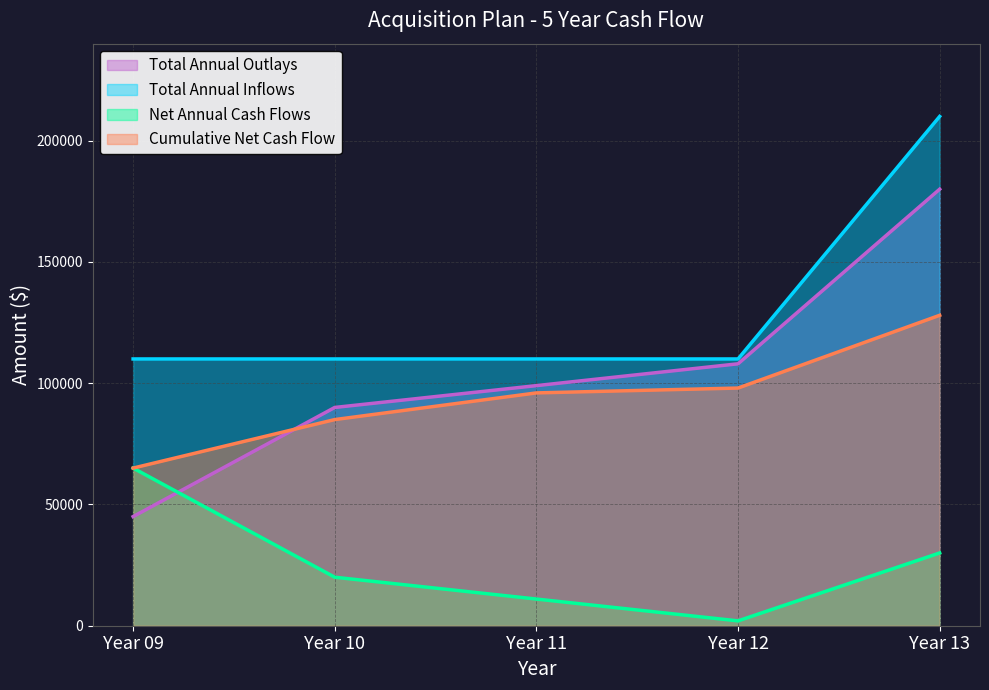

At which label is Cumulative Net Cash Flow closest to 96500?

Year 11